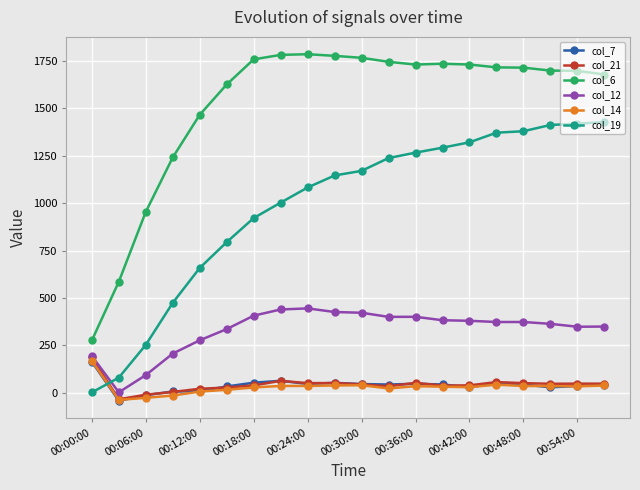

At how many categories does at least one series exceed 630?

18